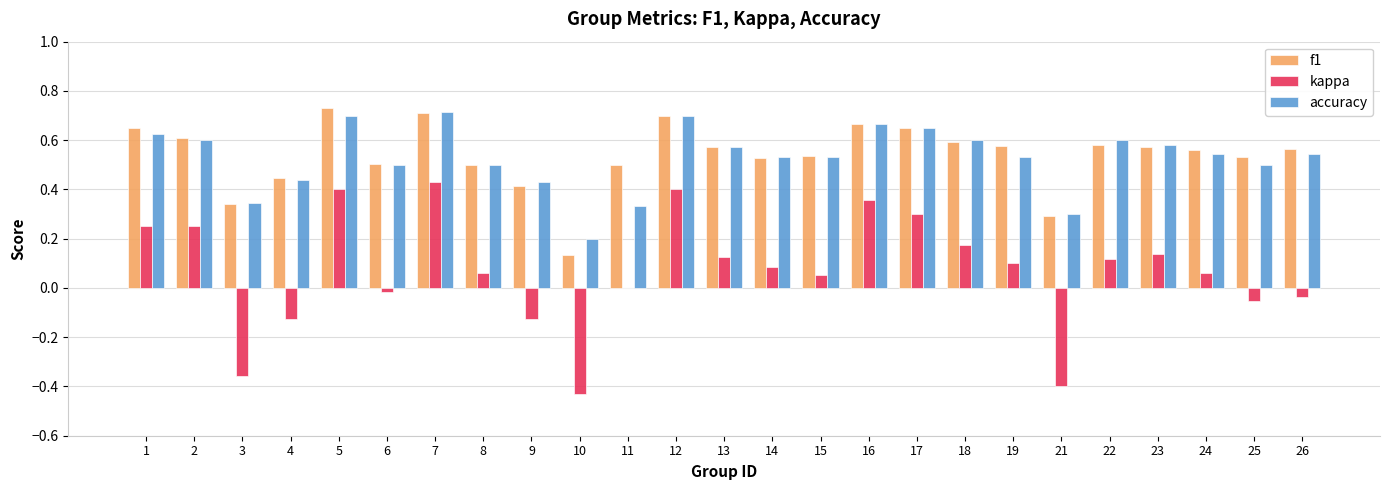

The value of kappa at 19 is 0.1. True or false?

True